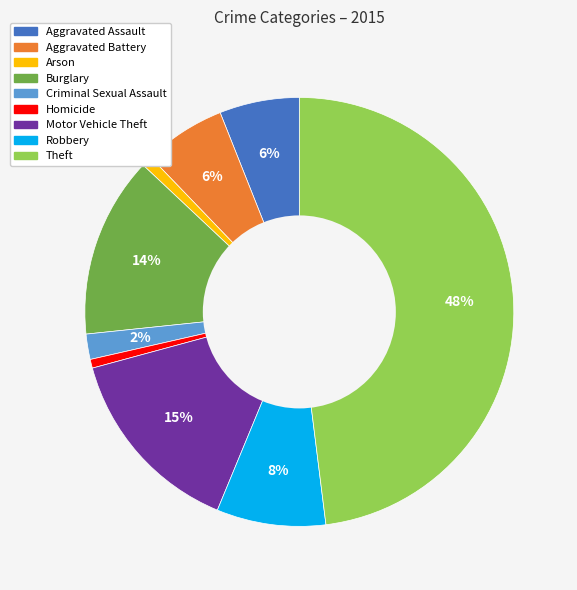

Does any single category account for the majority?

No